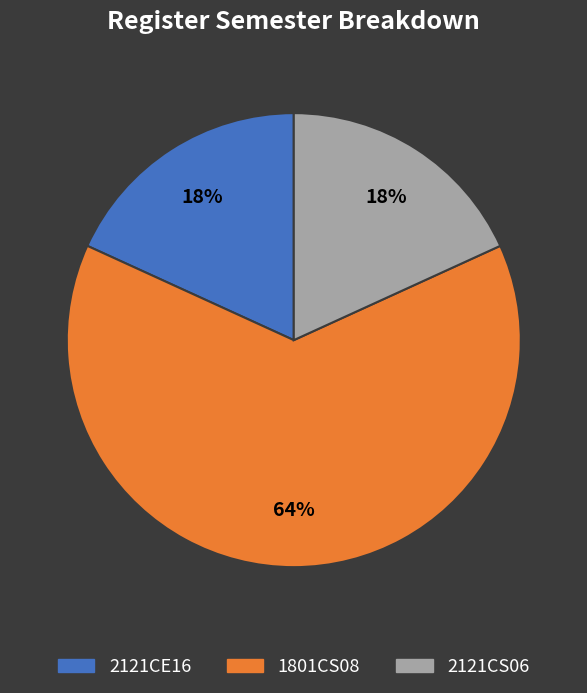

To the nearest percent, what portion does 1801CS08 represent?

64%